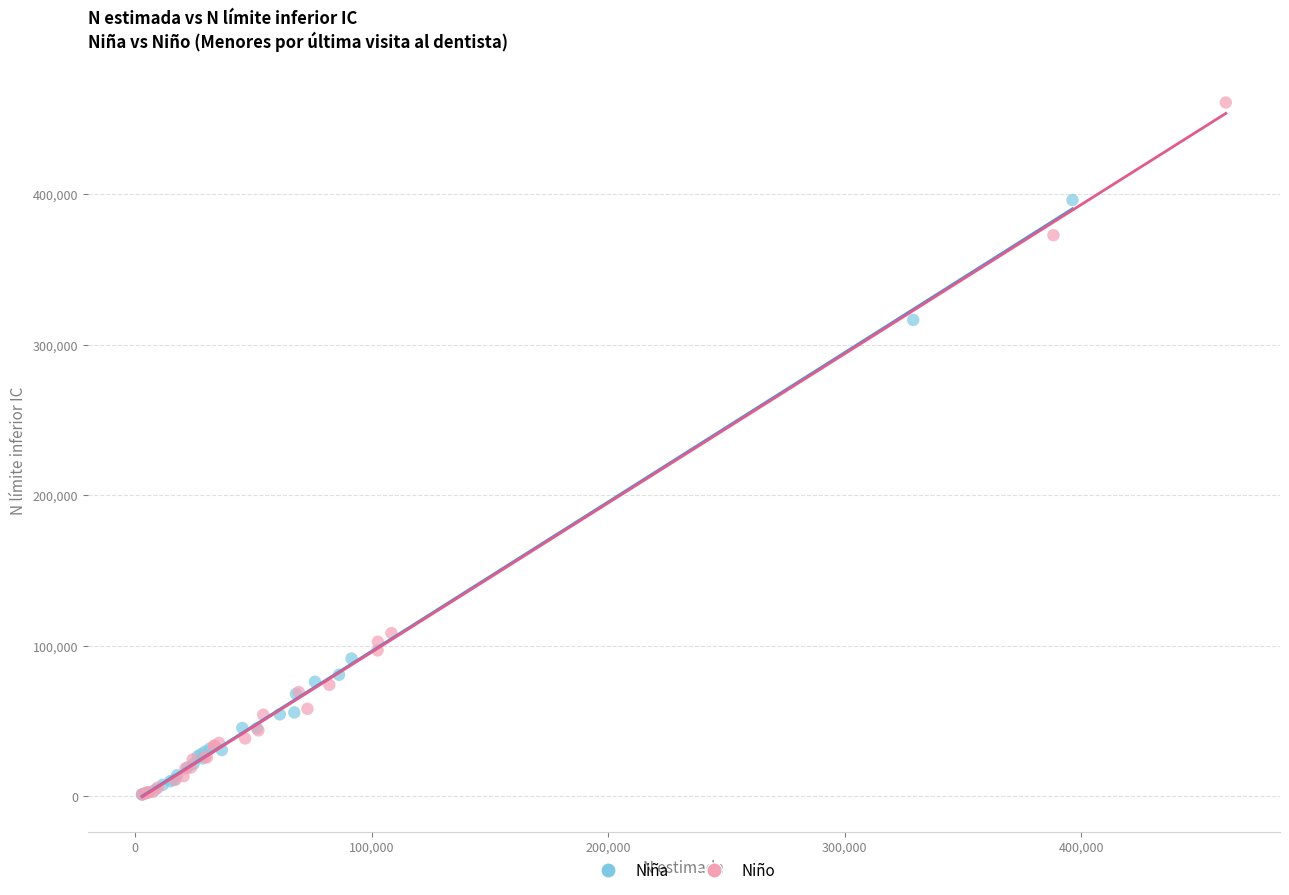

Which series contains the highest Y value?

Niño